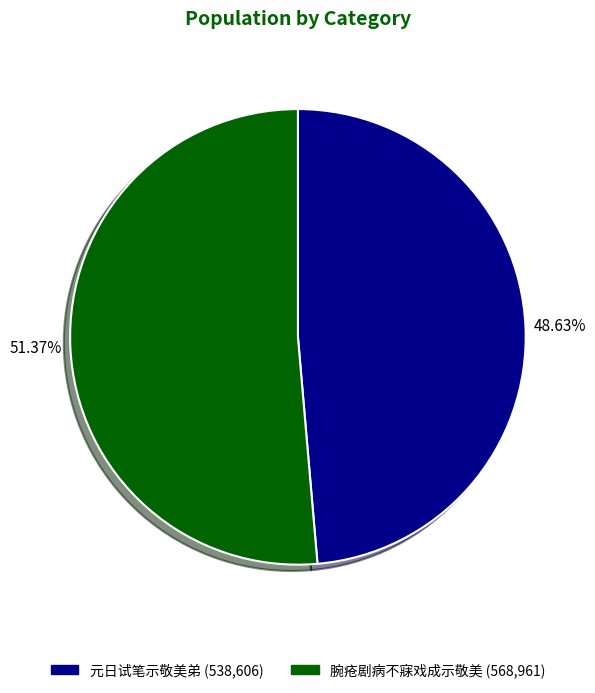

The 腕疮剧病不寐戏成示敬美 slice represents 40% of the pie. True or false?

False